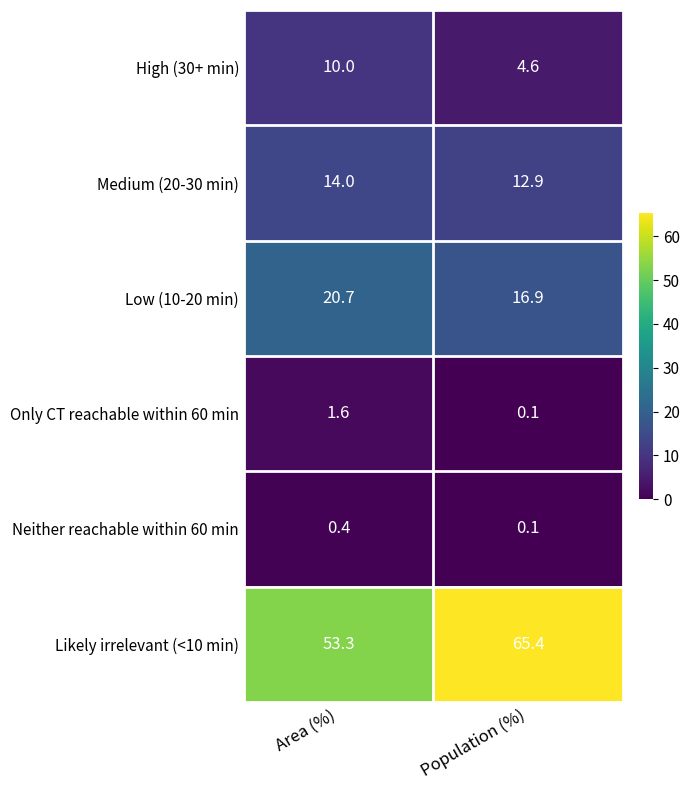

Between Area (%) and Population (%), which series saw the biggest shift?

Likely irrelevant (<10 min)